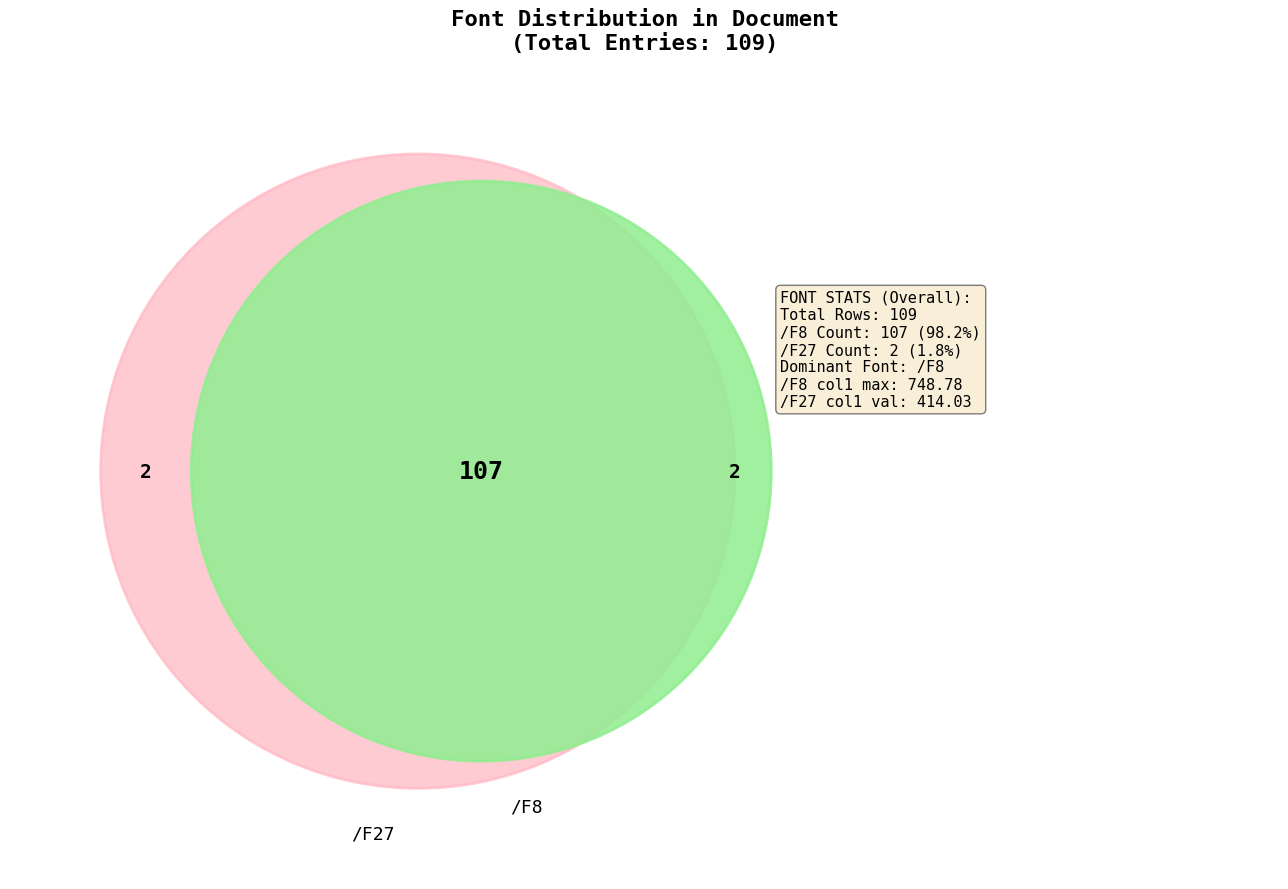

To the nearest percent, what is the combined percentage of /F8 and /F27?

100%